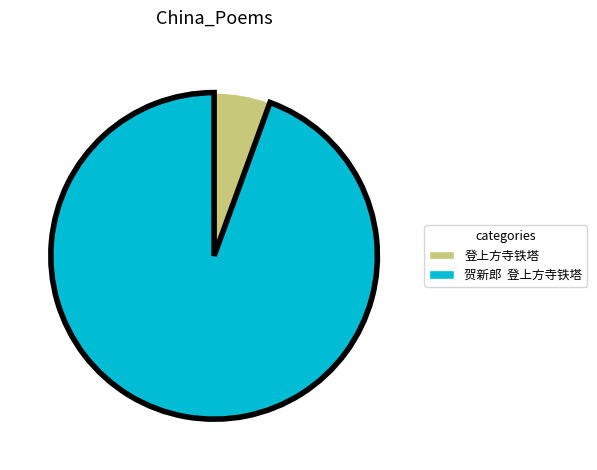

Do 登上方寺铁塔 and 贺新郎 登上方寺铁塔 together represent more than half of the pie?

Yes